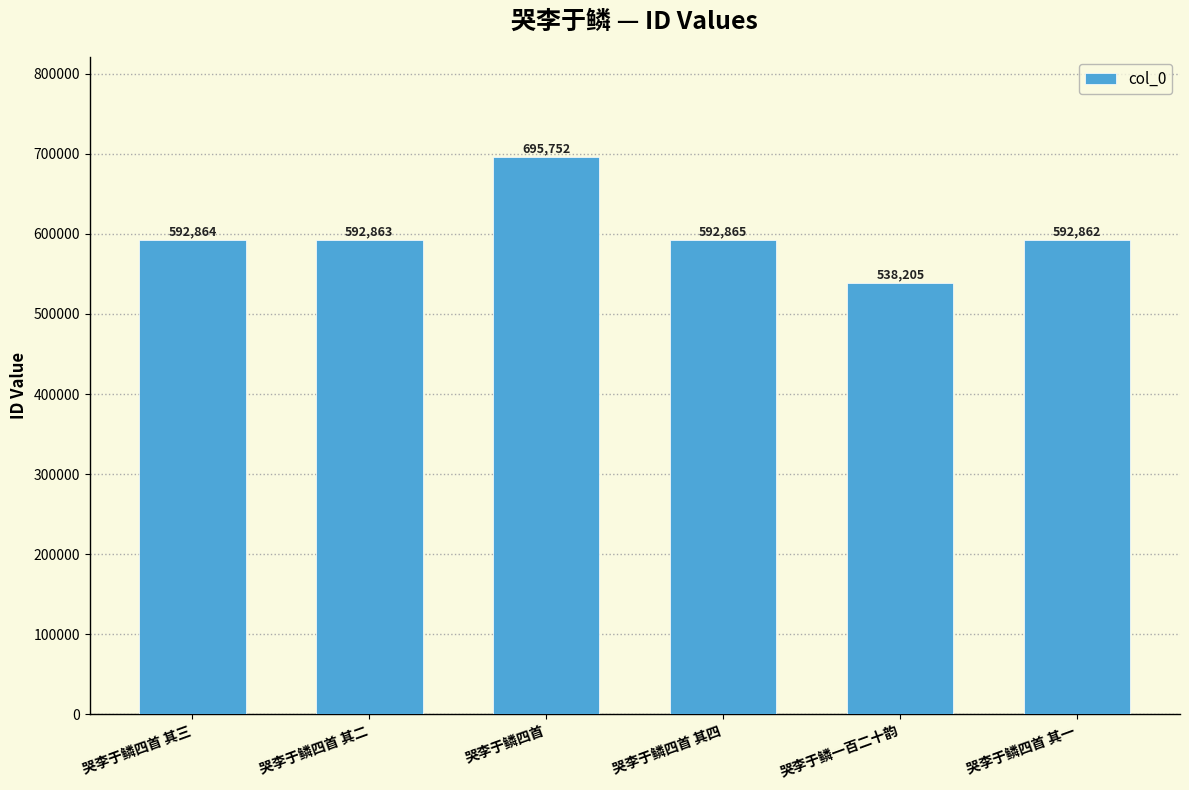

What is the greatest value displayed?

695752